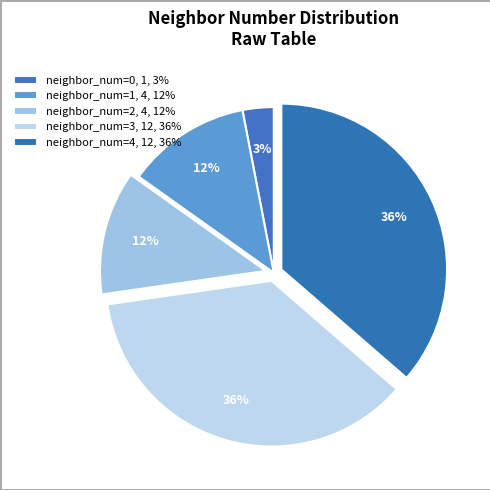

To the nearest percent, what is the difference between the largest and smallest slice percentages?

33%